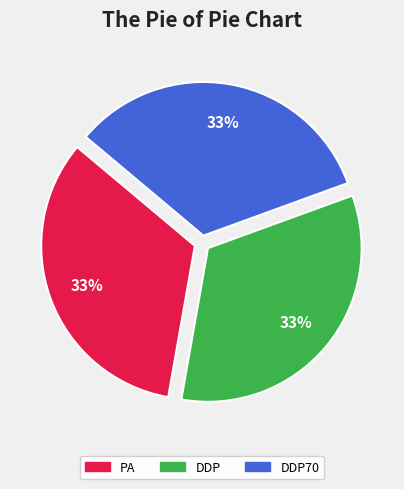

Does any single category account for the majority?

No